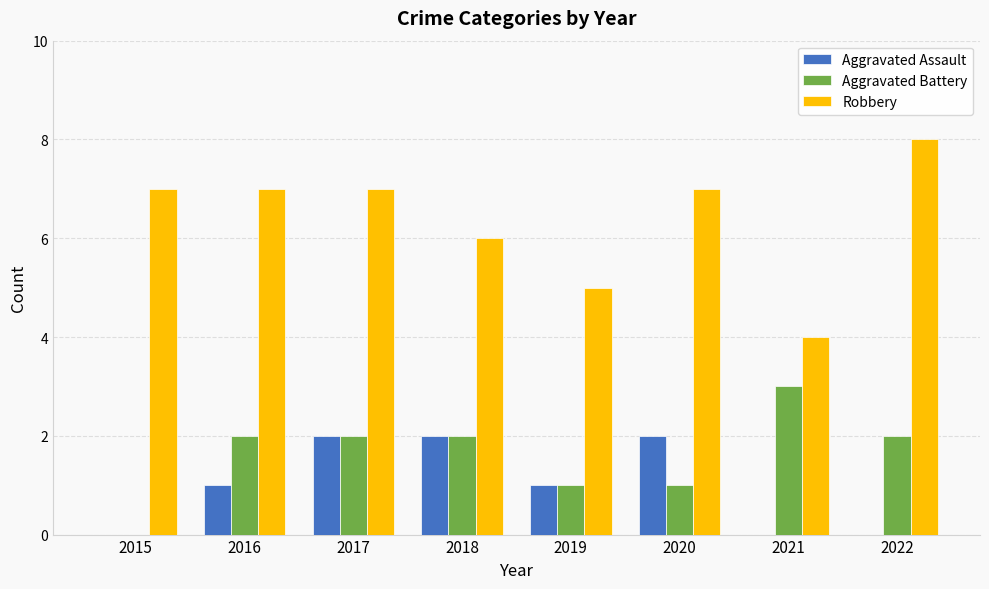

How many values in Aggravated Battery are above zero?

7